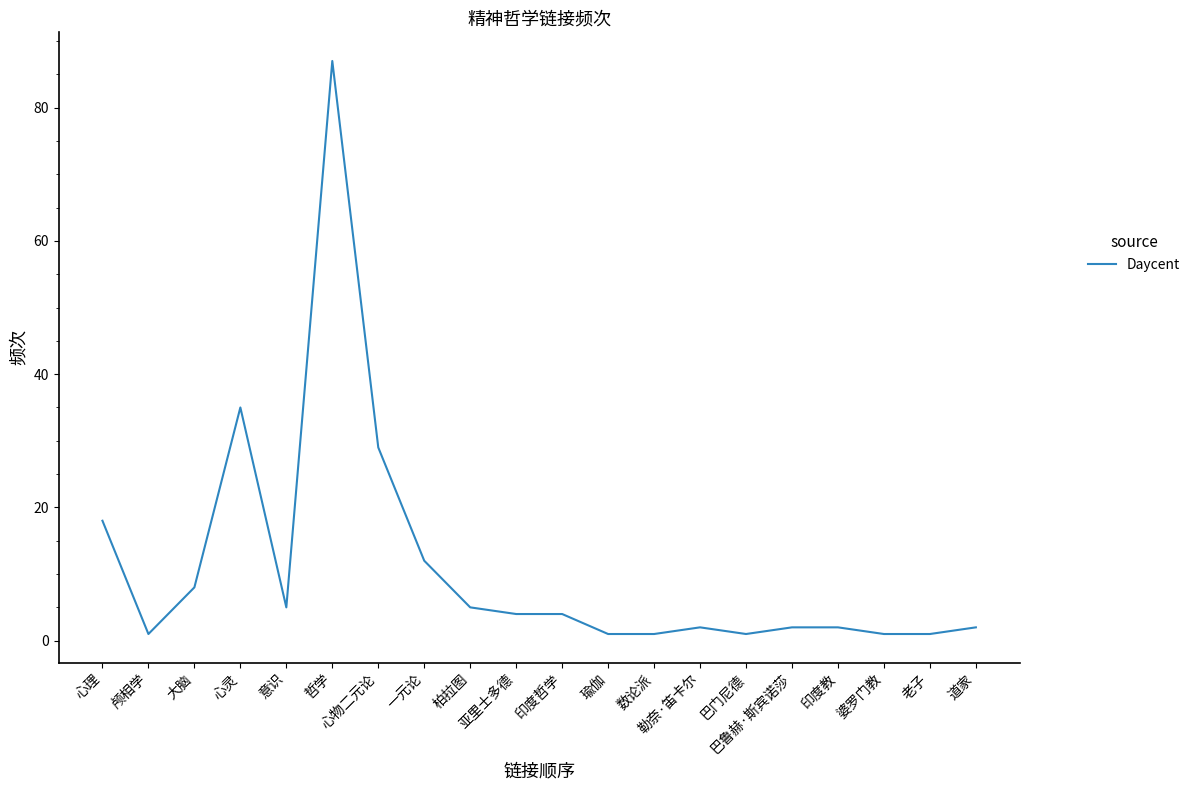

Reading left to right, what are all the values shown in this chart?

心理=18	颅相学=1	大脑=8	心灵=35	意识=5	哲学=87	心物二元论=29	一元论=12	柏拉图=5	亚里士多德=4	印度哲学=4	瑜伽=1	数论派=1	勒奈·笛卡尔=2	巴门尼德=1	巴鲁赫·斯宾诺莎=2	印度教=2	婆罗门教=1	老子=1	道家=2